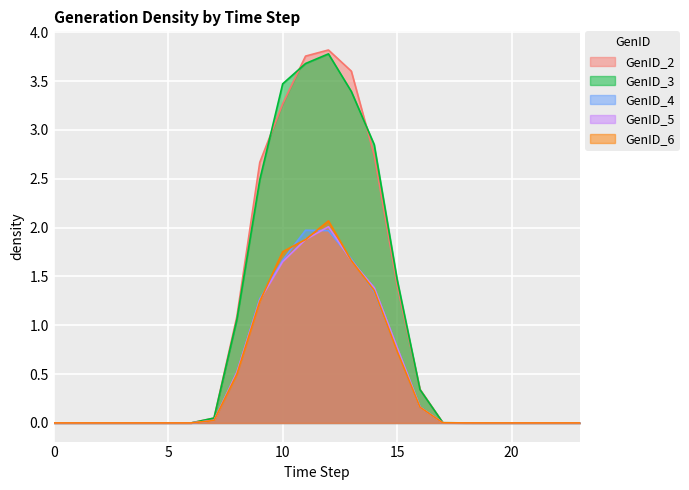

Rank the categories by GenID_4 value from highest to lowest.

11, 12, 13, 10, 14, 9, 15, 8, 16, 7, 17, 18, 19, 1, 2, 0, 3, 4, 5, 6, 20, 21, 22, 23